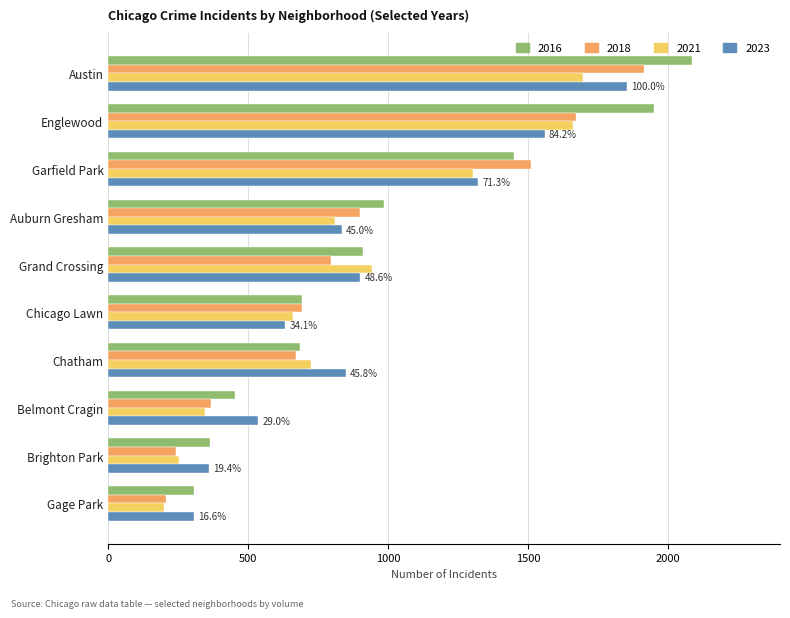

The value of 2016 at Auburn Gresham is 983. True or false?

True